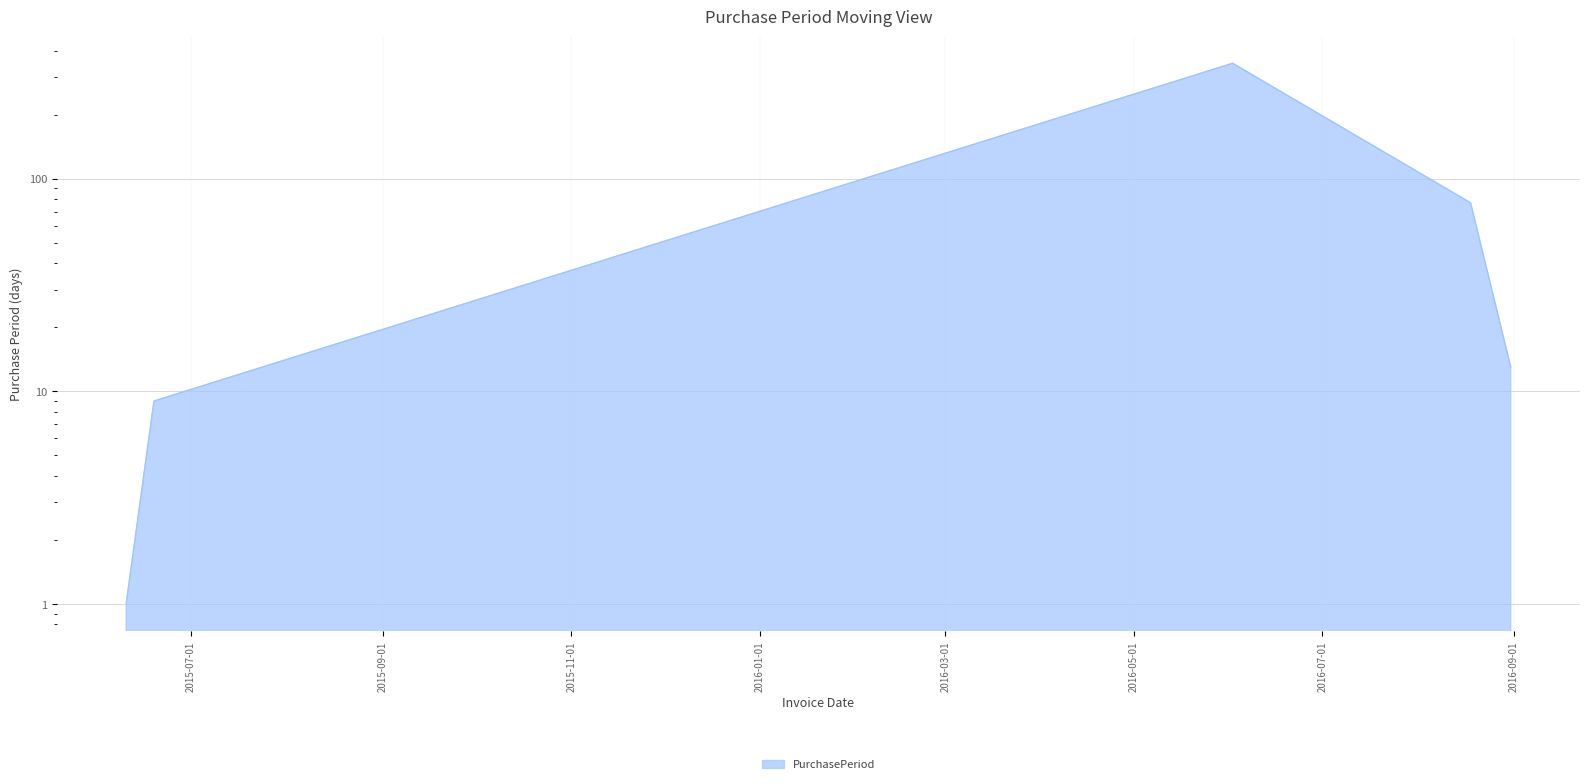

Does the chart have visible grid lines?

Yes